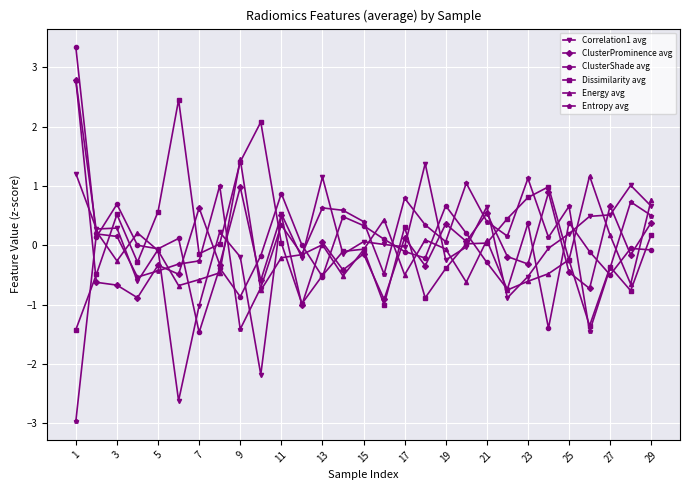

What is the value of the Dissimilarity avg point at the 27th from the left?

-0.4